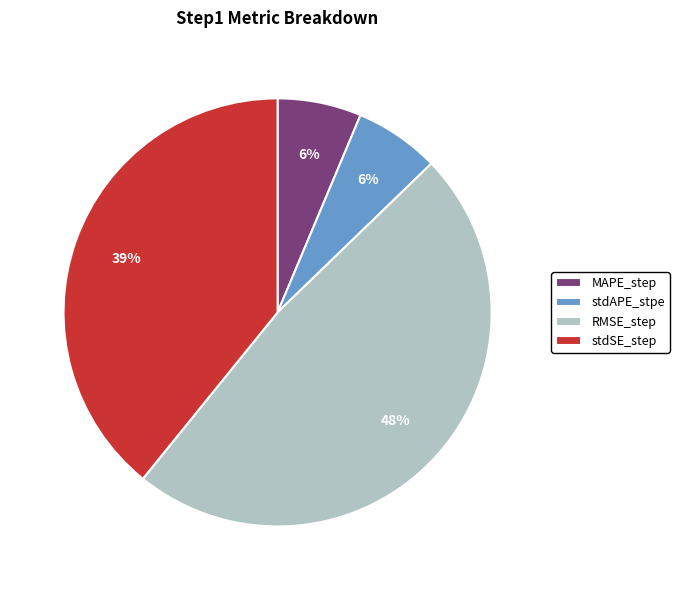

To the nearest percent, what is the average slice percentage?

25%